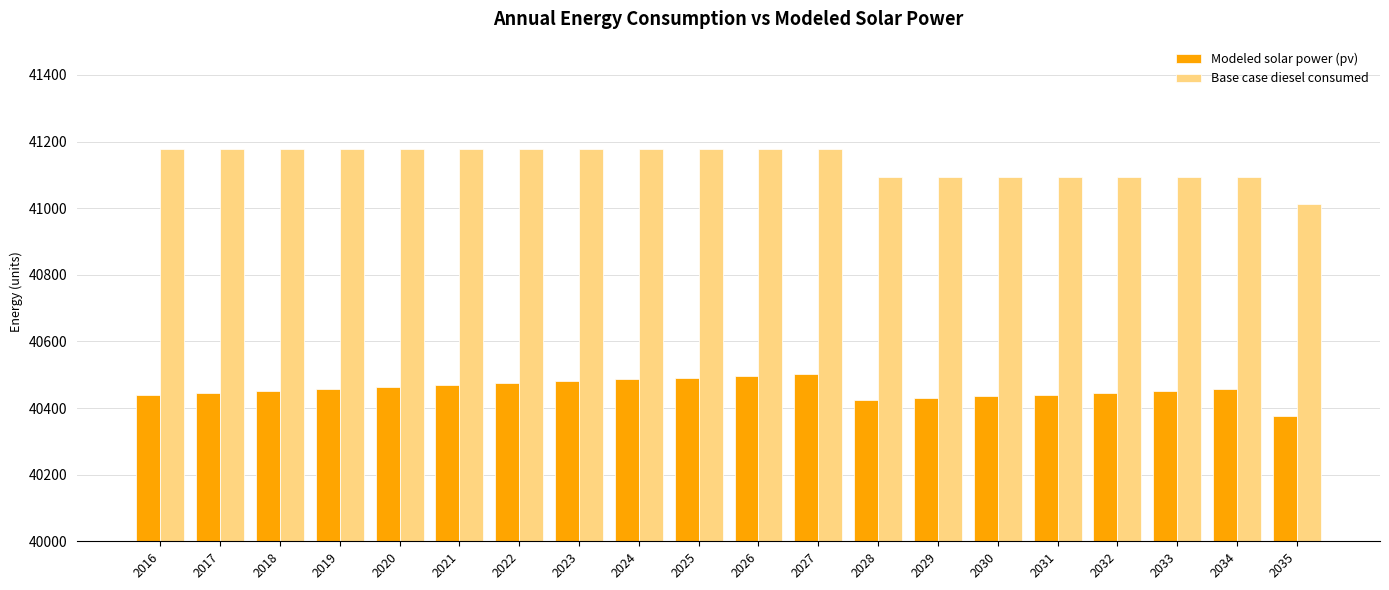

The value of Base case diesel consumed at 2022 is 61686.0. True or false?

False